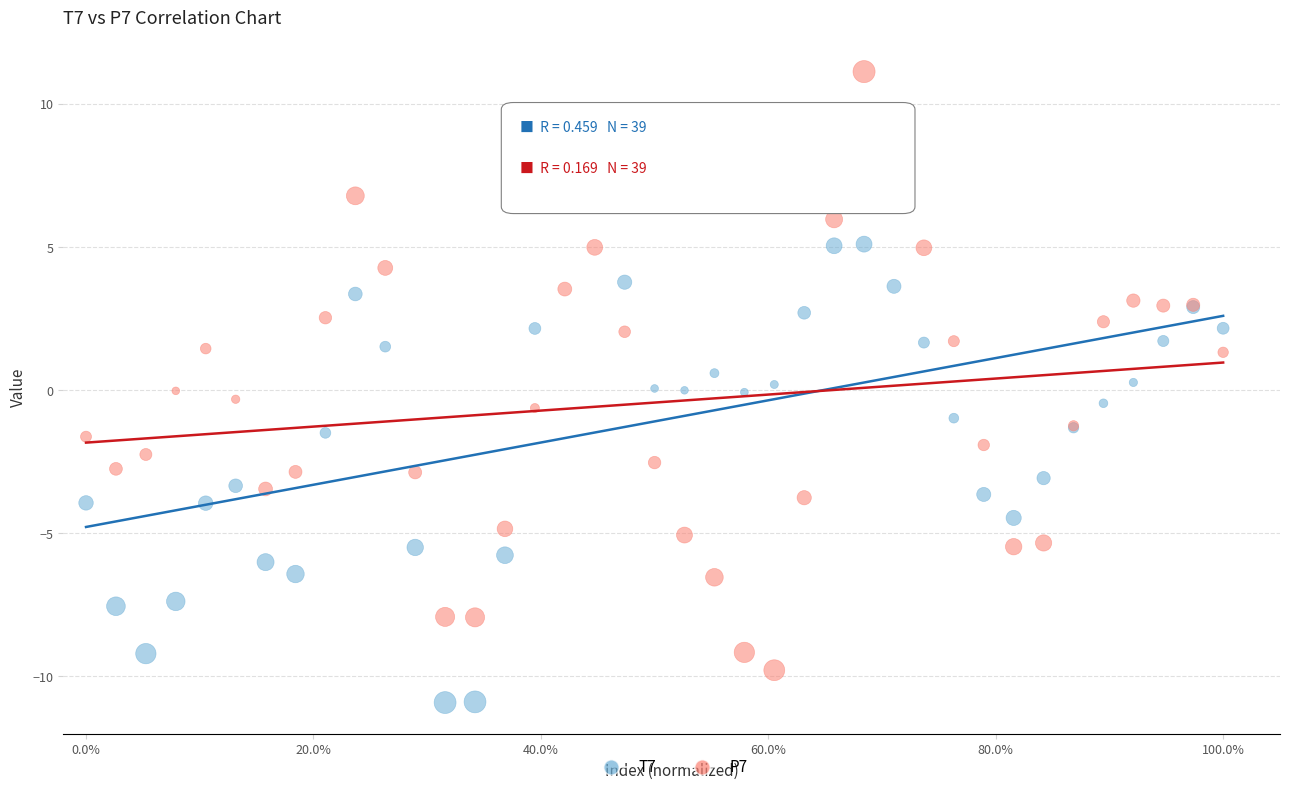

Which series reaches the maximum Y coordinate?

P7